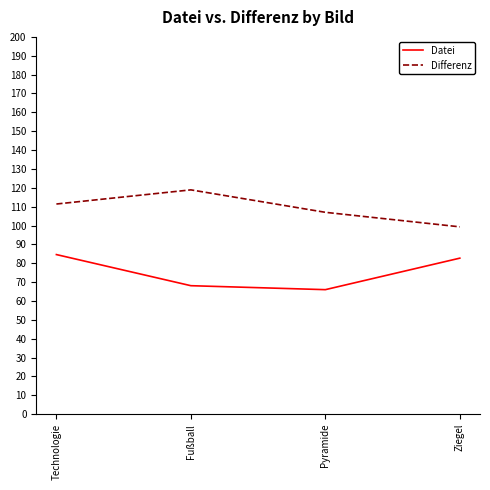

What is the sum of the Differenz values at Fußball and Technologie?

230.3